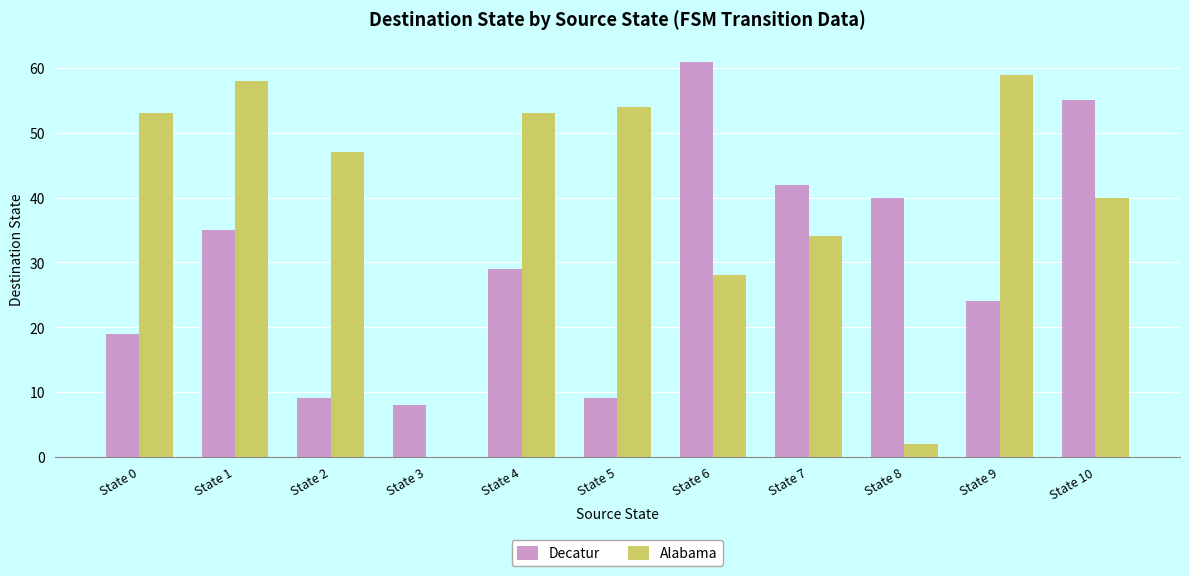

At which category does the chart reach its peak across all series?

State 6